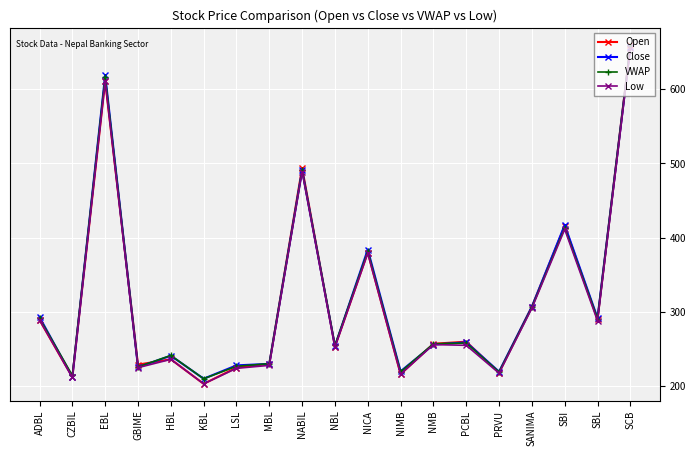

What are all the series names shown in the legend?

Open, Close, VWAP, Low